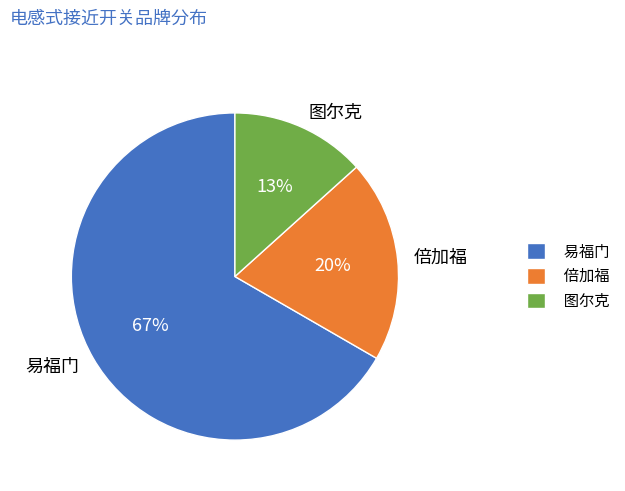

How many segments does this pie chart have?

3